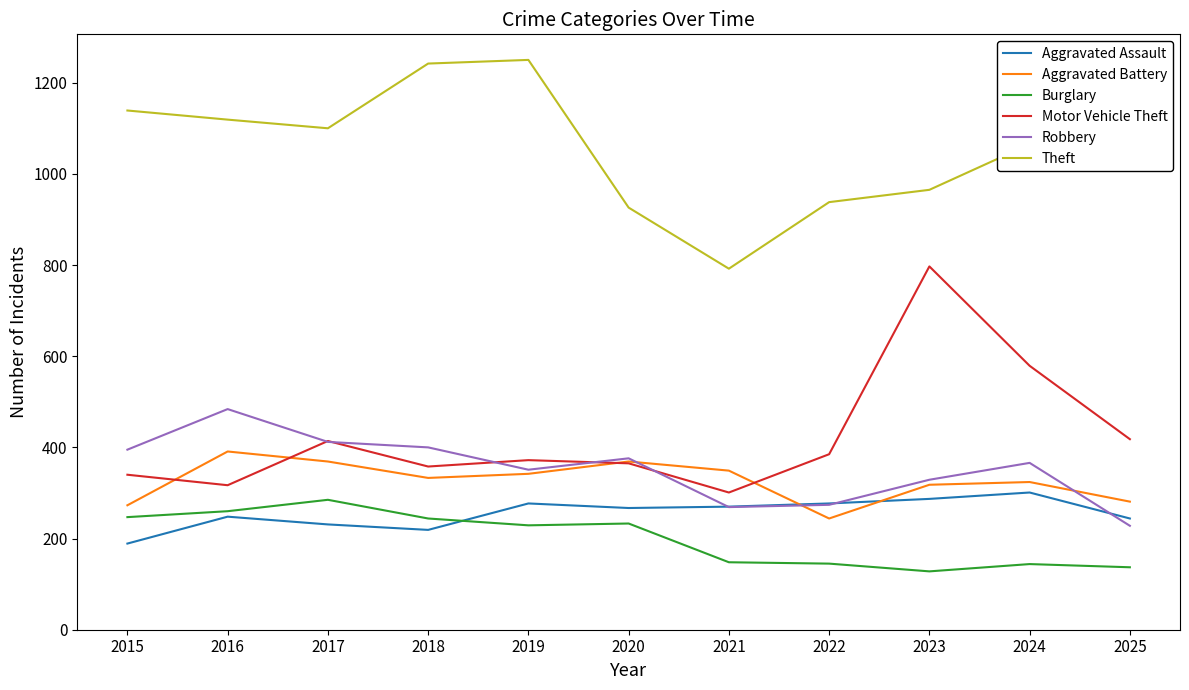

The Aggravated Assault series shows 75 at 2024. True or false?

False